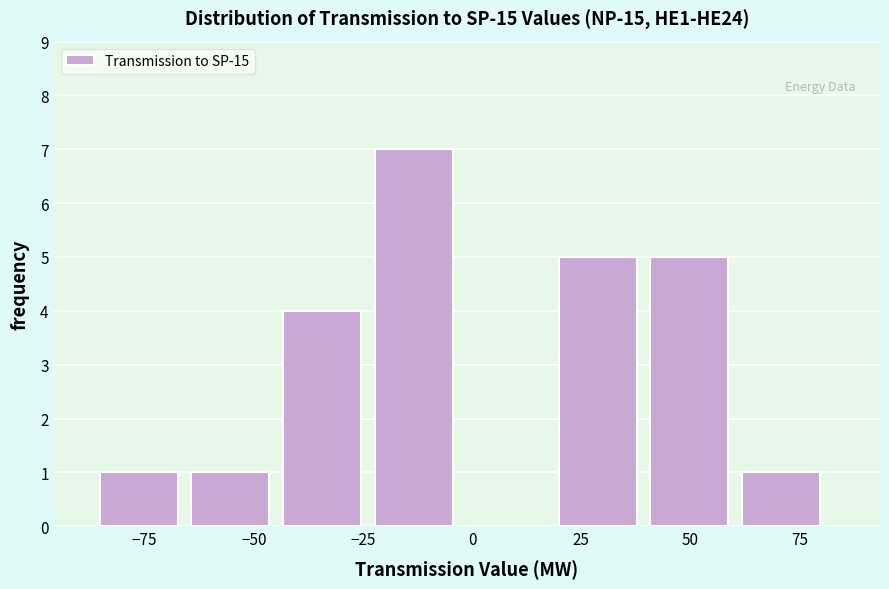

What is the height of the bar covering 40 to 60 on the x-axis? Neither the bar edges nor the heights are printed on the chart, so give them approximately, as read against the axes.

5